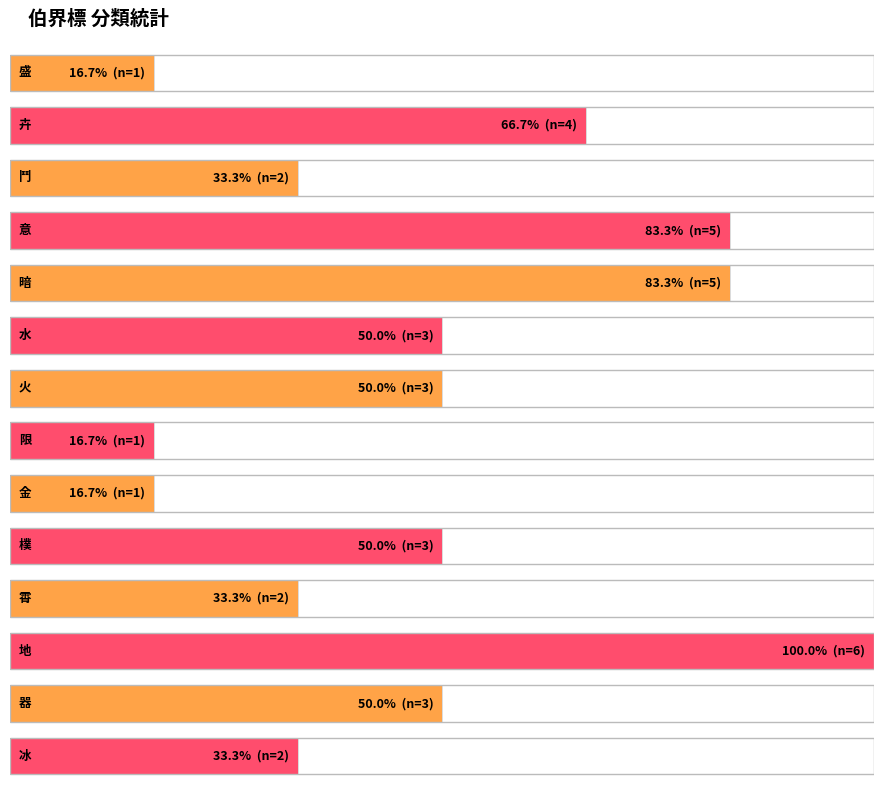

The value at 鬥 is 1. True or false?

False